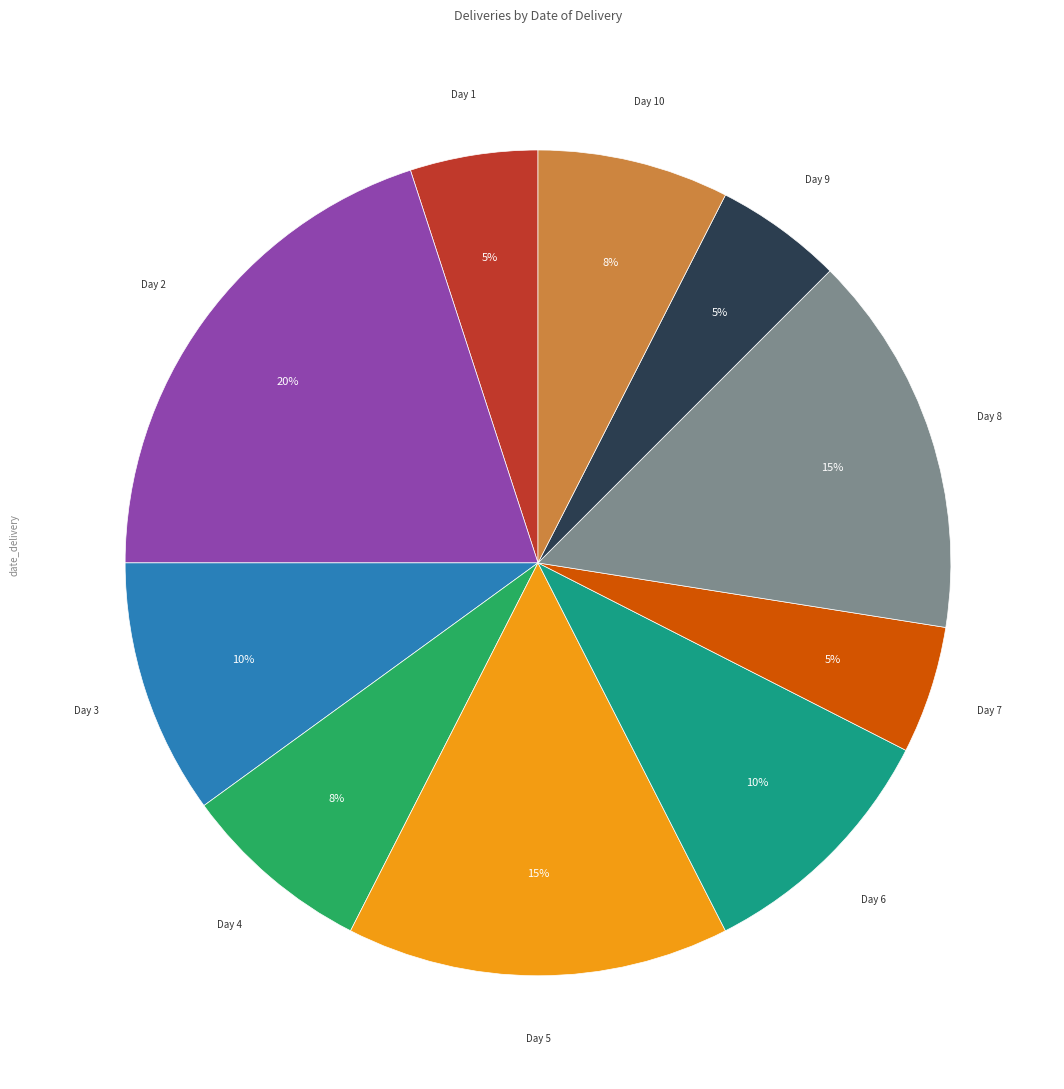

To the nearest percent, what is the average slice percentage?

10%